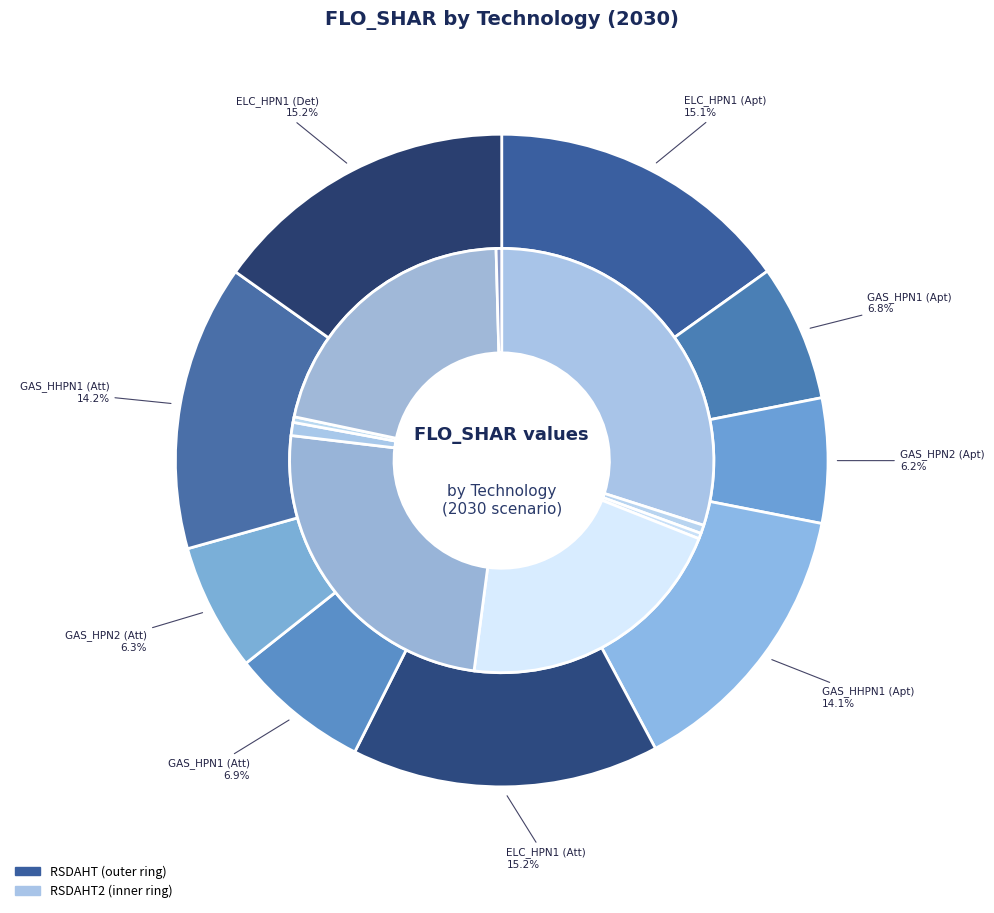

At ELC_HPN1 (Apt), list the series in order from largest to smallest.

RSDAHT2, RSDAHT